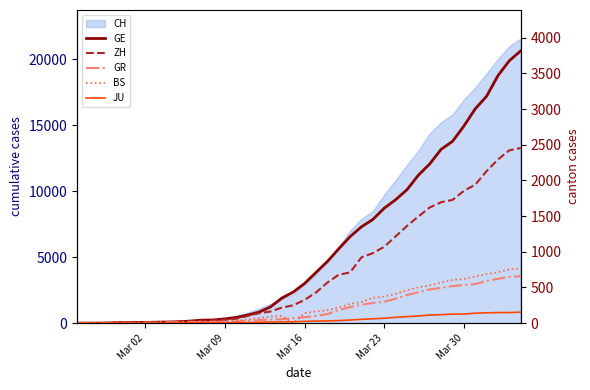

Reading right to left, what are all the values shown in this chart?

GE: 3816	3678	3469	3180	3003	2761	2547	2436	2231	2073	1870	1729	1611	1453	1350	1212	1041	863	710	556	435	351	227	155	114	80	60	45	43	30	20	16	14	11	10	9	5	1	1	0
ZH: 2455	2422	2294	2130	1941	1853	1727	1695	1621	1494	1362	1216	1070	981	922	711	679	568	429	326	250	218	163	140	101	62	49	40	34	29	23	15	13	10	7	6	2	2	0	0
GR: 657	649	622	592	547	535	519	495	474	433	393	343	300	284	258	226	182	128	101	84	71	56	53	43	31	22	18	18	17	16	14	12	9	9	6	6	6	2	2	0
BS: 767	754	714	687	653	617	605	569	530	501	462	410	374	356	297	270	220	181	164	143	0	100	92	73	49	33	28	24	21	15	8	3	3	1	1	1	1	1	0	0
JU: 154	149	149	145	140	128	127	119	114	100	92	82	69	61	54	44	36	32	29	25	19	18	17	12	7	7	7	5	5	4	4	2	2	1	1	1	1	1	0	0